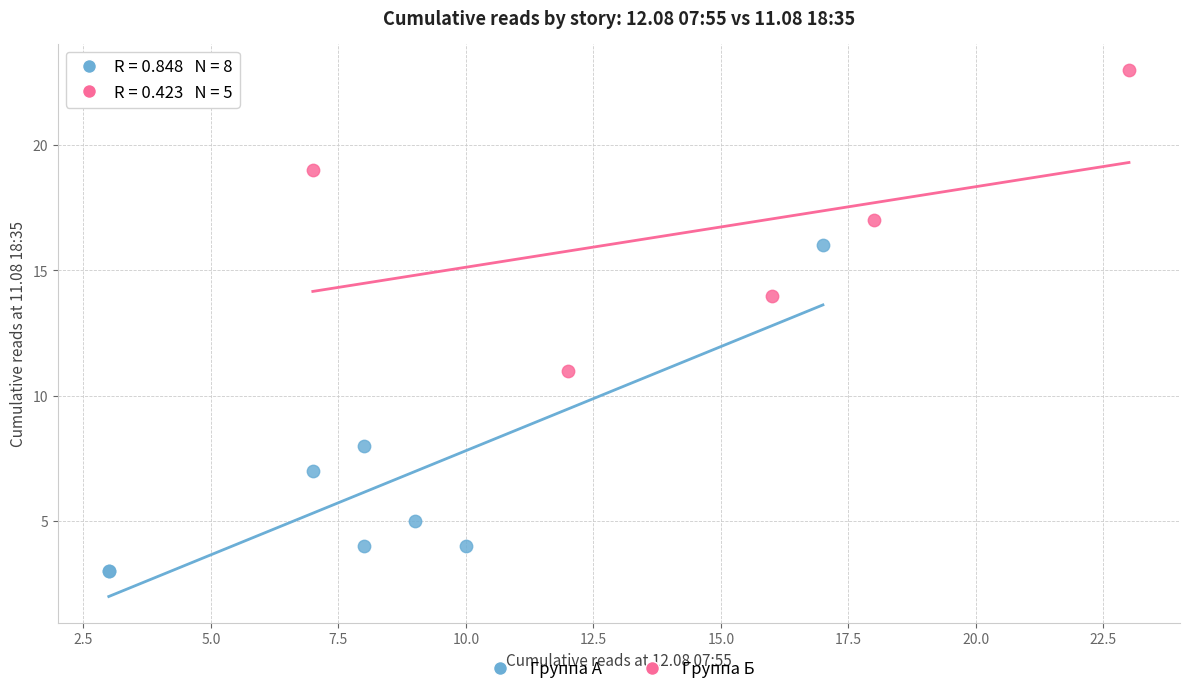

What are all the series names shown in the legend?

Группа А, Группа Б